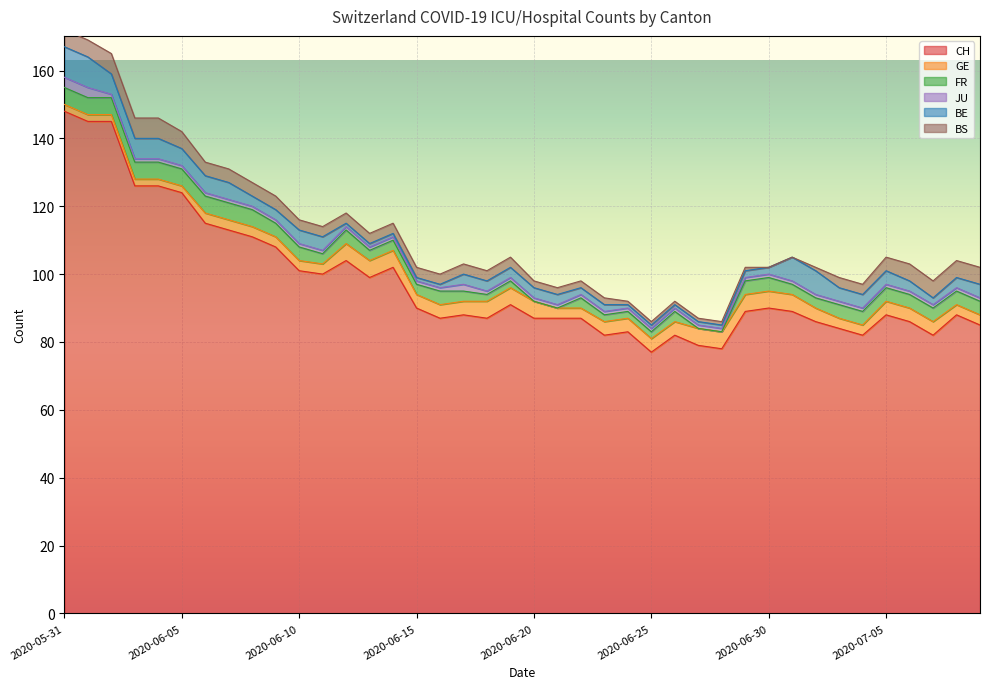

Reading left to right, extract all data points from this chart.

CH: 148	145	145	126	126	124	115	113	111	108	101	100	104	99	102	90	87	88	87	91	87	87	87	82	83	77	82	79	78	89	90	89	86	84	82	88	86	82	88	85
GE: 2	2	2	2	2	2	3	3	3	3	3	3	5	5	5	4	4	4	5	5	5	3	3	4	4	4	4	5	5	5	5	5	4	3	3	4	4	4	3	3
FR: 5	5	5	5	5	5	5	5	5	4	4	3	4	3	3	3	4	3	2	2	0	0	3	2	2	2	3	0	0	4	4	3	3	4	4	4	4	4	4	4
JU: 3	3	1	1	1	1	1	1	1	1	1	1	1	1	1	1	1	2	1	1	1	1	1	1	1	1	1	1	1	1	1	1	1	1	1	1	1	1	1	1
BE: 9	9	6	6	6	5	5	5	3	3	4	4	1	1	1	1	1	3	3	3	3	3	2	2	1	1	1	1	1	2	2	7	7	4	4	4	3	2	3	4
BS: 5	5	6	6	6	5	4	4	4	4	3	3	3	3	3	3	3	3	3	3	2	2	2	2	1	1	1	1	1	1	0	0	1	3	3	4	5	5	5	5